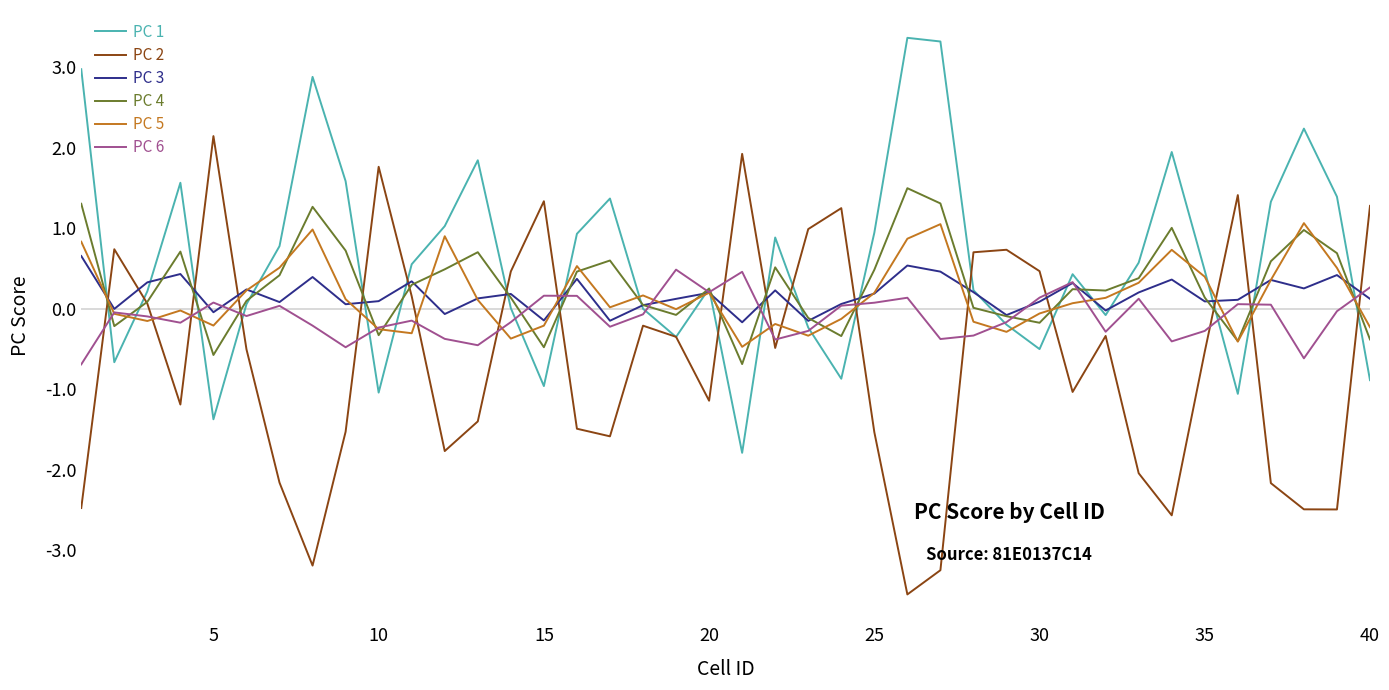

What is the smallest value displayed?

-3.5